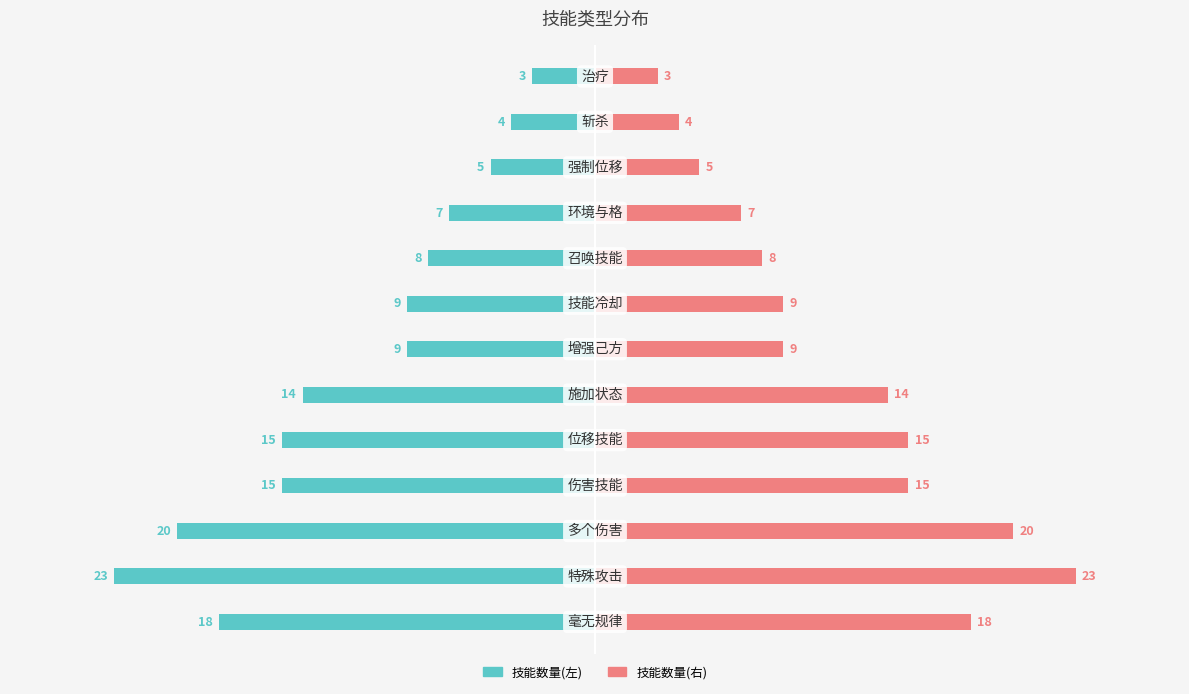

Reading left to right, extract all data points from this chart.

技能数量(左): -18	-23	-20	-15	-15	-14	-9	-9	-8	-7	-5	-4	-3
技能数量(右): 18	23	20	15	15	14	9	9	8	7	5	4	3